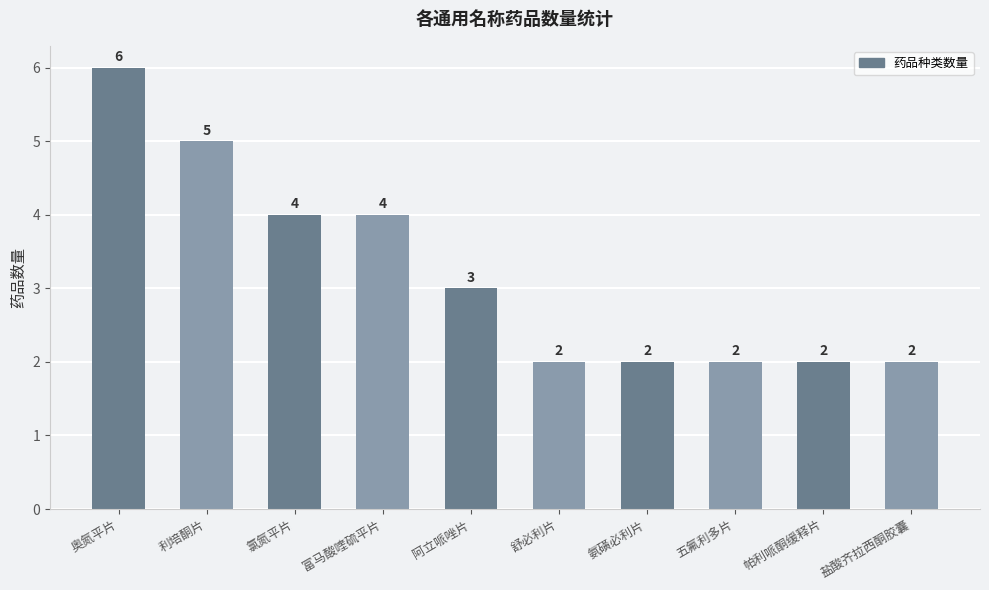

Are the bars horizontal?

No